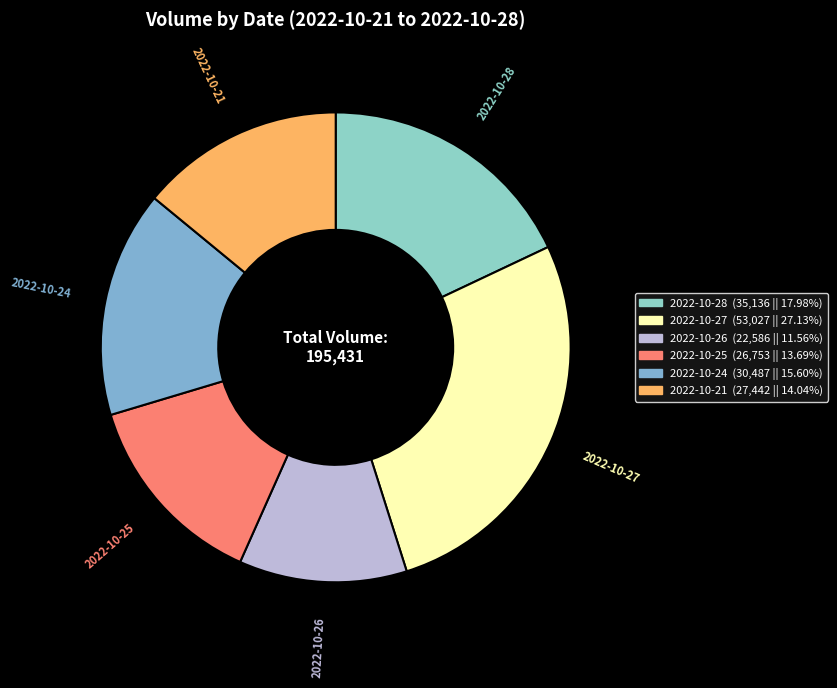

Count the number of slices in the pie.

6